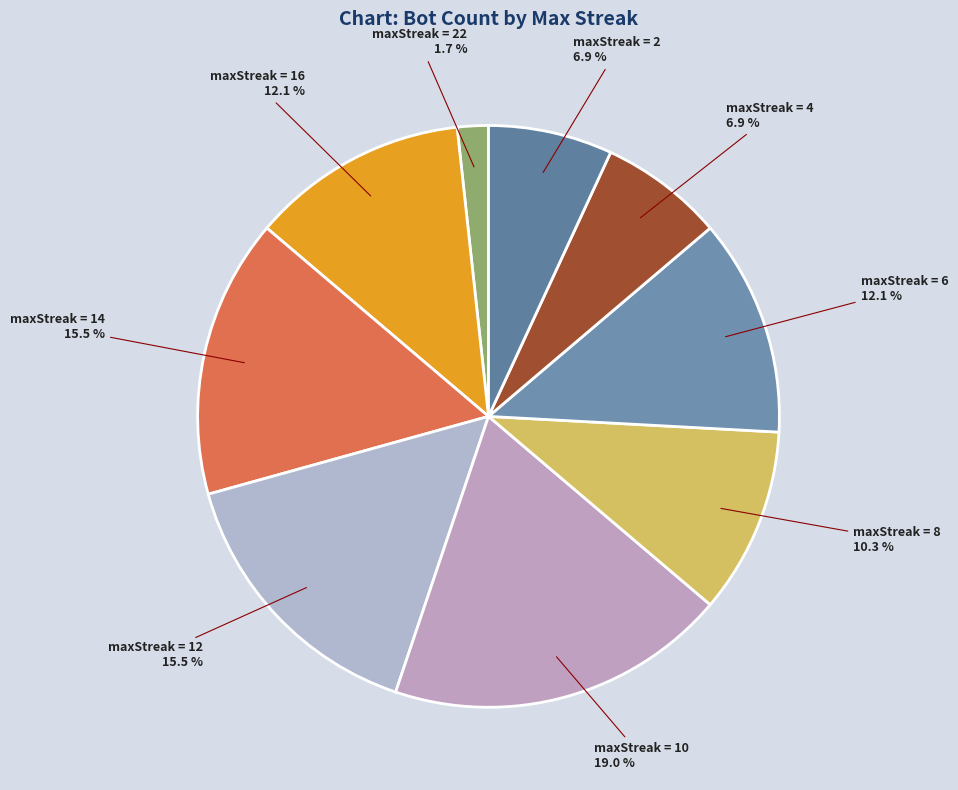

Count the number of slices in the pie.

9